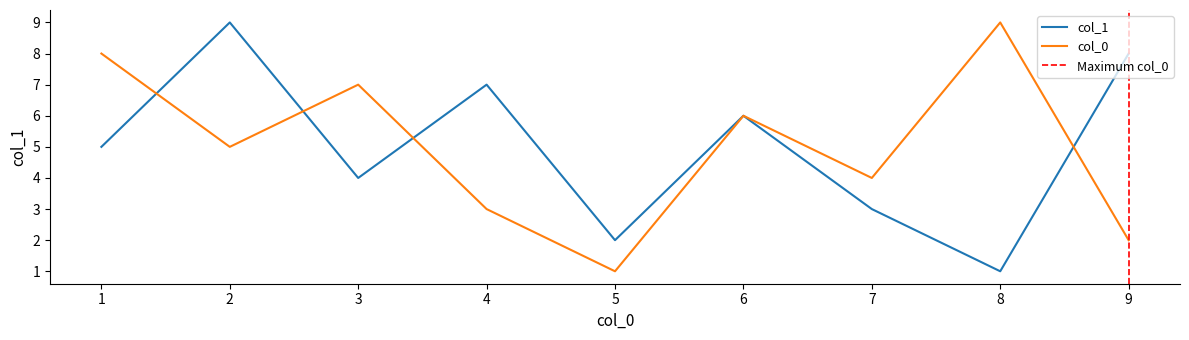

What is the average value?

5